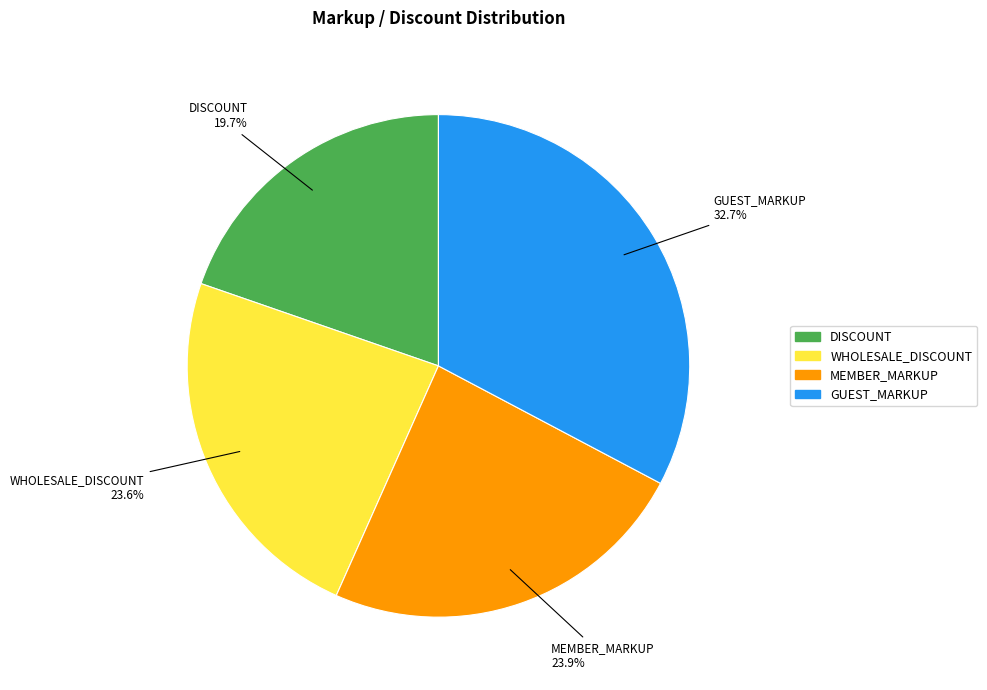

Is the sum of WHOLESALE_DISCOUNT and GUEST_MARKUP greater than half?

Yes